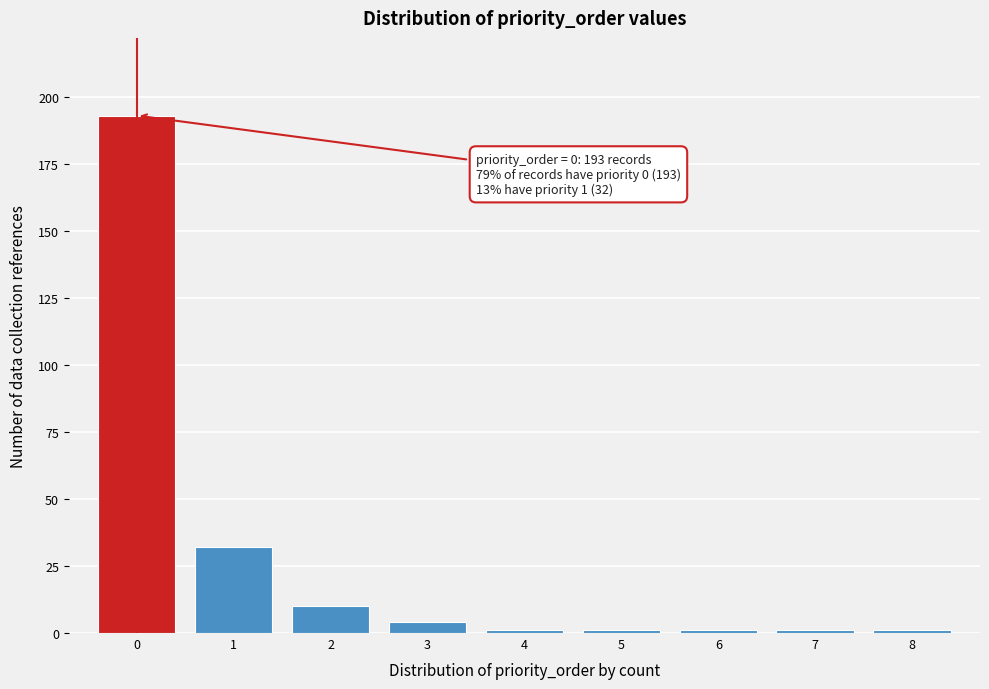

Over which range of the x-axis is the bar tallest?

-0.5 to 0.5